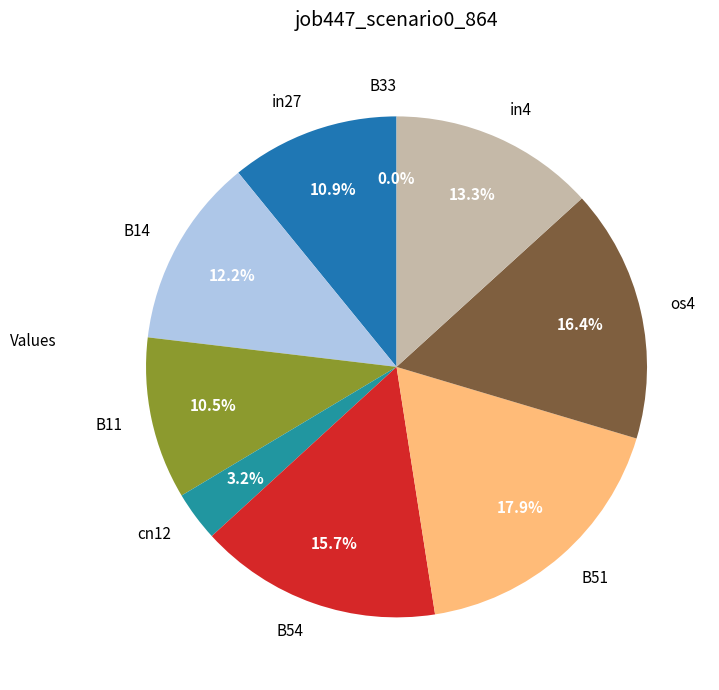

Is it true that B11 is 21% of the pie?

False